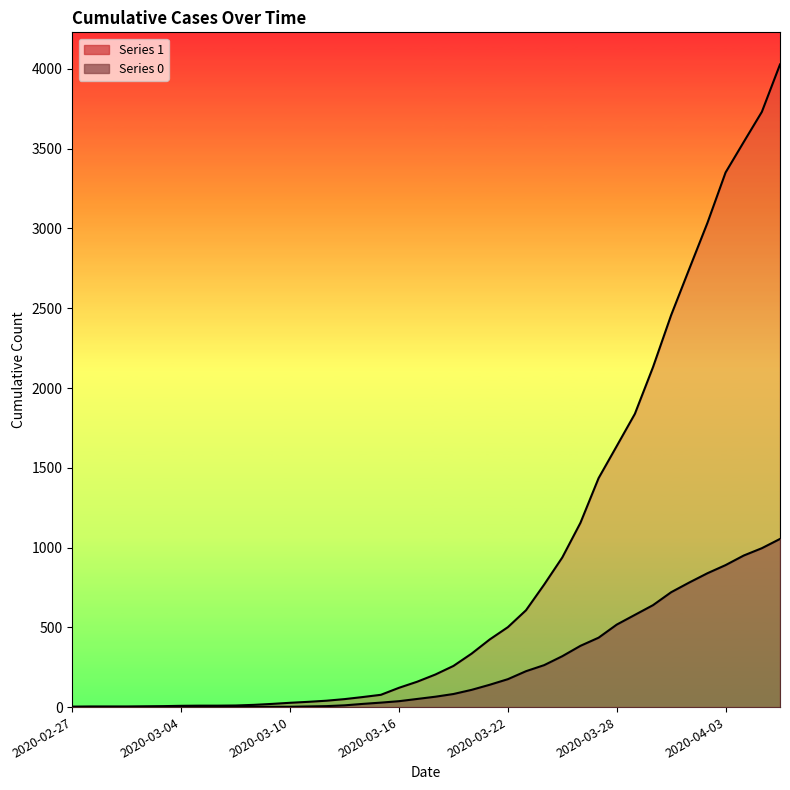

Rank the categories by 1 value from lowest to highest.

2020-02-27, 2020-02-28, 2020-02-29, 2020-03-01, 2020-03-02, 2020-03-03, 2020-03-04, 2020-03-05, 2020-03-06, 2020-03-07, 2020-03-08, 2020-03-09, 2020-03-10, 2020-03-11, 2020-03-12, 2020-03-13, 2020-03-14, 2020-03-15, 2020-03-16, 2020-03-17, 2020-03-18, 2020-03-19, 2020-03-20, 2020-03-21, 2020-03-22, 2020-03-23, 2020-03-24, 2020-03-25, 2020-03-26, 2020-03-27, 2020-03-28, 2020-03-29, 2020-03-30, 2020-03-31, 2020-04-01, 2020-04-02, 2020-04-03, 2020-04-04, 2020-04-05, 2020-04-06